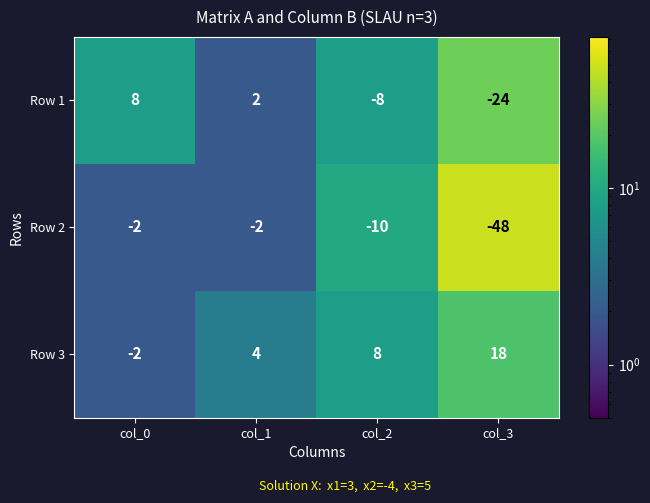

Is it true that Row 2 equals -2 at col_0?

True